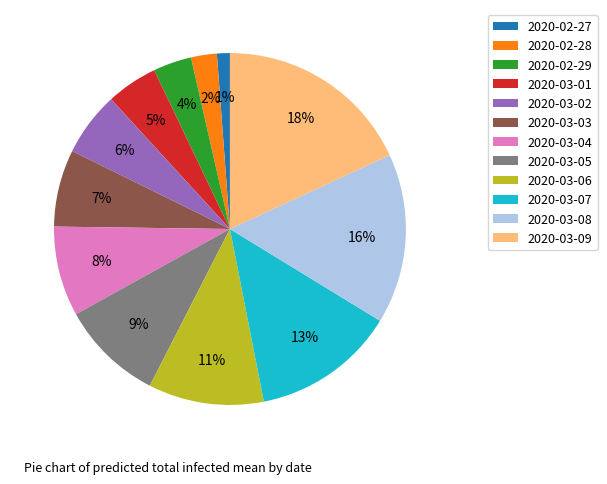

Which has a higher value, 2020-03-01 or 2020-02-29?

2020-03-01